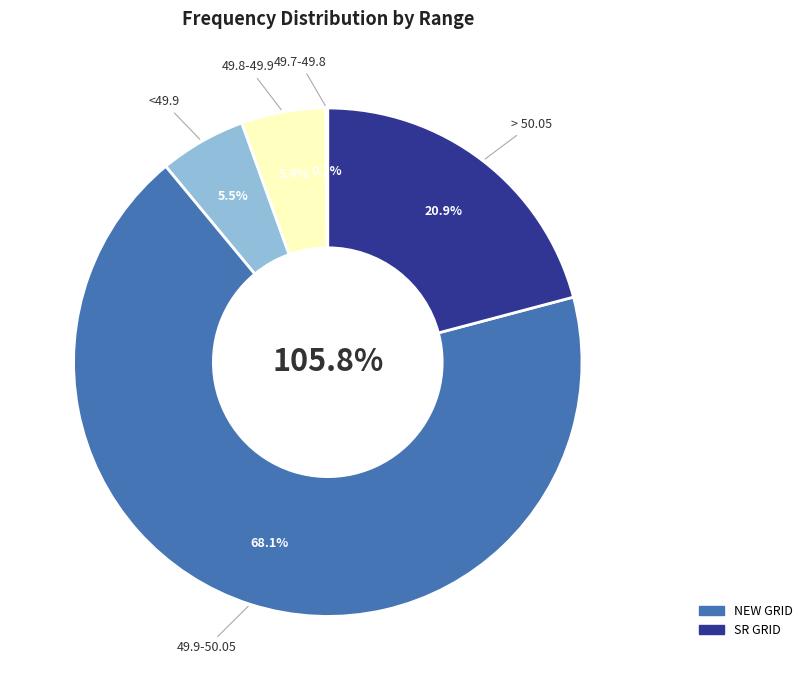

True or false: <49.9 accounts for 6% of the total.

True